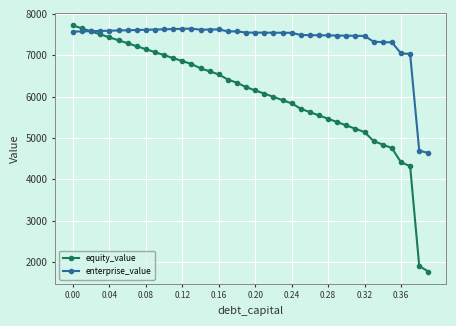

List the series in order of their overall mean, lowest first.

equity_value, enterprise_value